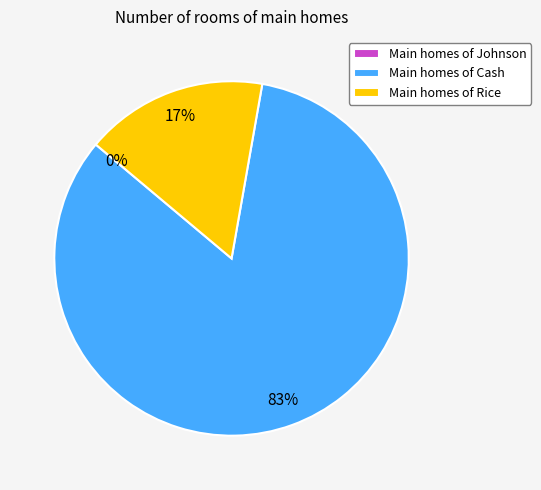

True or false: Cash accounts for 72% of the total.

False